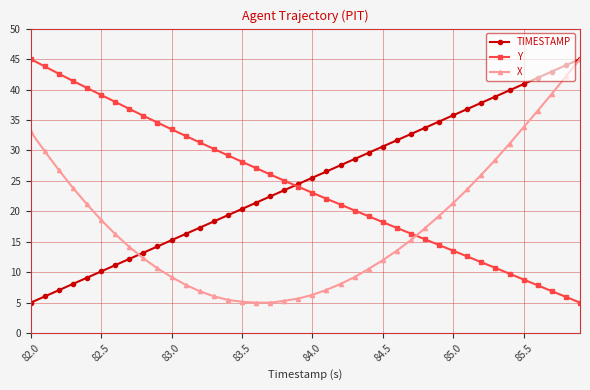

What is the lowest value of the Y series?

5.0